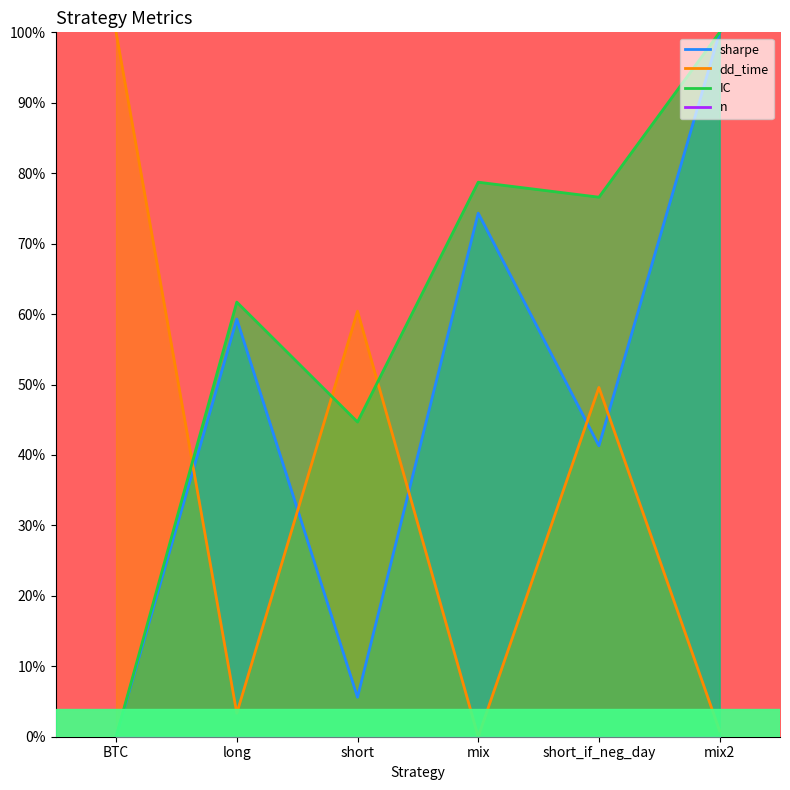

Does the chart have visible grid lines?

No